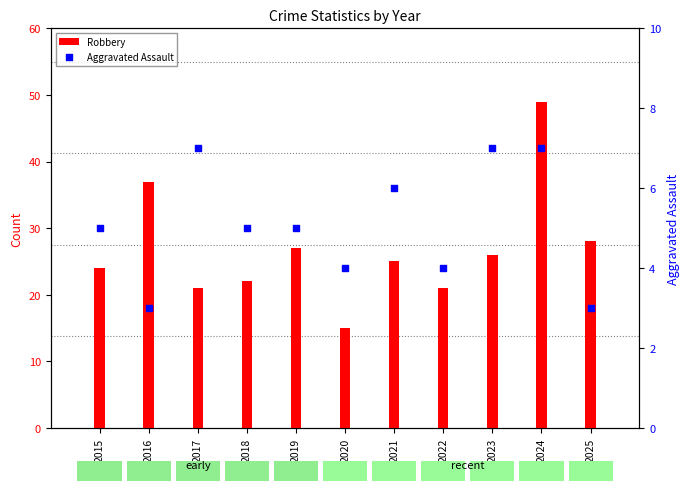

What is the total value across all series at 2019?

32